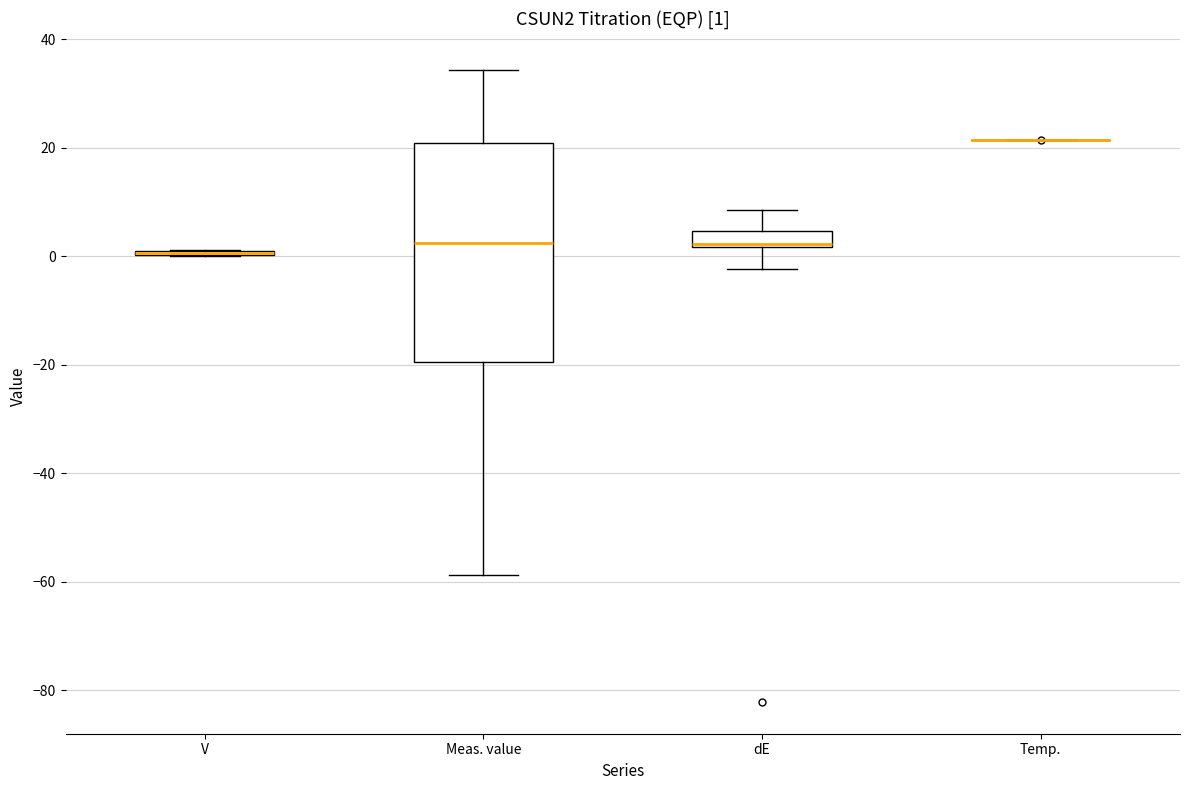

Comparing the boxes themselves (not the whiskers), which one is the tallest?

Meas. value